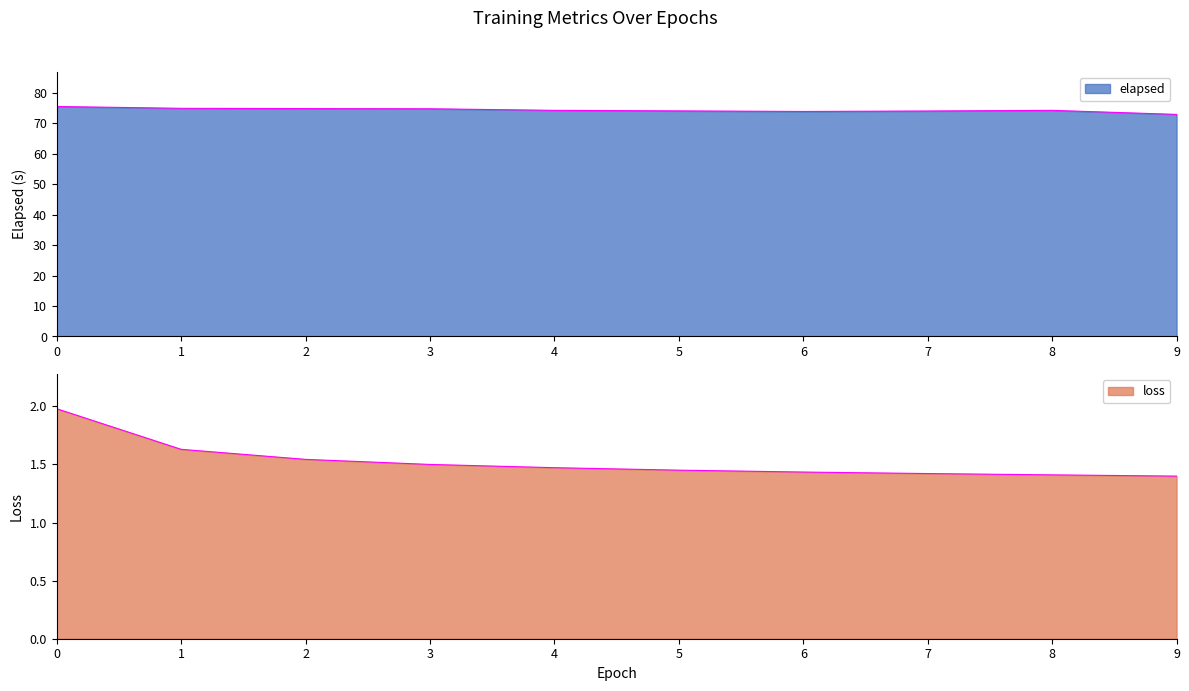

The elapsed series shows 74.1 at 5. True or false?

True